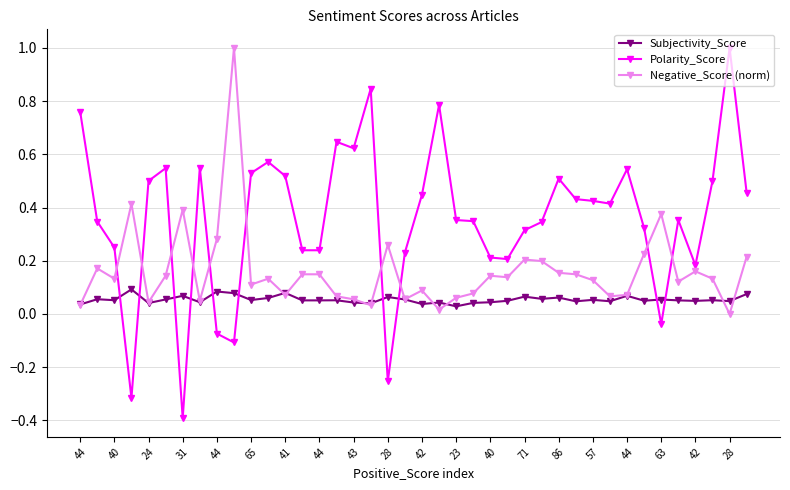

What is the maximum value shown in the chart?

1.0